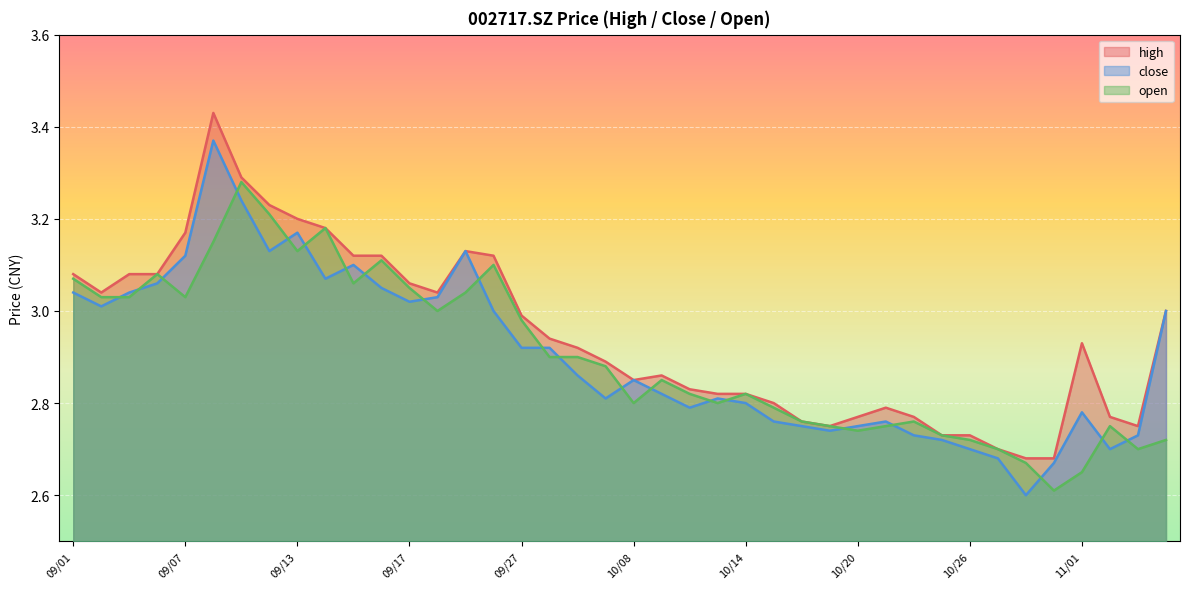

Reading right to left, list all the values displayed in this chart.

high: 11/04=3.0	11/03=2.8	11/02=2.8	11/01=2.9	10/29=2.7	10/28=2.7	10/27=2.7	10/26=2.7	10/25=2.7	10/22=2.8	10/21=2.8	10/20=2.8	10/19=2.8	10/18=2.8	10/15=2.8	10/14=2.8	10/13=2.8	10/12=2.8	10/11=2.9	10/08=2.9	09/30=2.9	09/29=2.9	09/28=2.9	09/27=3.0	09/24=3.1	09/23=3.1	09/22=3.0	09/17=3.1	09/16=3.1	09/15=3.1	09/14=3.2	09/13=3.2	09/10=3.2	09/09=3.3	09/08=3.4	09/07=3.2	09/06=3.1	09/03=3.1	09/02=3.0	09/01=3.1
close: 11/04=3.0	11/03=2.7	11/02=2.7	11/01=2.8	10/29=2.7	10/28=2.6	10/27=2.7	10/26=2.7	10/25=2.7	10/22=2.7	10/21=2.8	10/20=2.8	10/19=2.7	10/18=2.8	10/15=2.8	10/14=2.8	10/13=2.8	10/12=2.8	10/11=2.8	10/08=2.9	09/30=2.8	09/29=2.9	09/28=2.9	09/27=2.9	09/24=3.0	09/23=3.1	09/22=3.0	09/17=3.0	09/16=3.0	09/15=3.1	09/14=3.1	09/13=3.2	09/10=3.1	09/09=3.2	09/08=3.4	09/07=3.1	09/06=3.1	09/03=3.0	09/02=3.0	09/01=3.0
open: 11/04=2.7	11/03=2.7	11/02=2.8	11/01=2.6	10/29=2.6	10/28=2.7	10/27=2.7	10/26=2.7	10/25=2.7	10/22=2.8	10/21=2.8	10/20=2.7	10/19=2.8	10/18=2.8	10/15=2.8	10/14=2.8	10/13=2.8	10/12=2.8	10/11=2.9	10/08=2.8	09/30=2.9	09/29=2.9	09/28=2.9	09/27=3.0	09/24=3.1	09/23=3.0	09/22=3.0	09/17=3.0	09/16=3.1	09/15=3.1	09/14=3.2	09/13=3.1	09/10=3.2	09/09=3.3	09/08=3.1	09/07=3.0	09/06=3.1	09/03=3.0	09/02=3.0	09/01=3.1